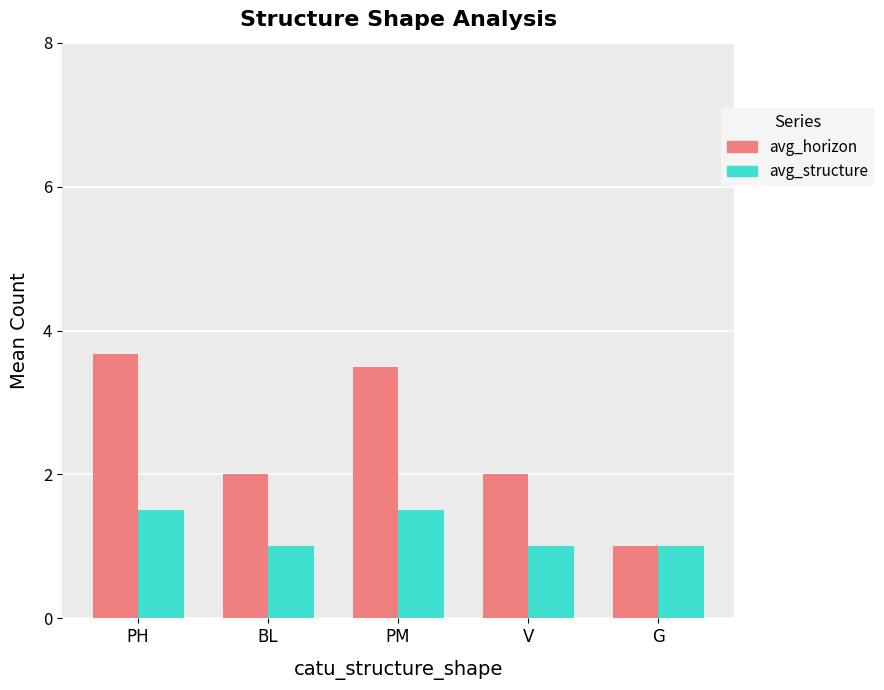

What is the difference between the highest and lowest values at PH?

2.2